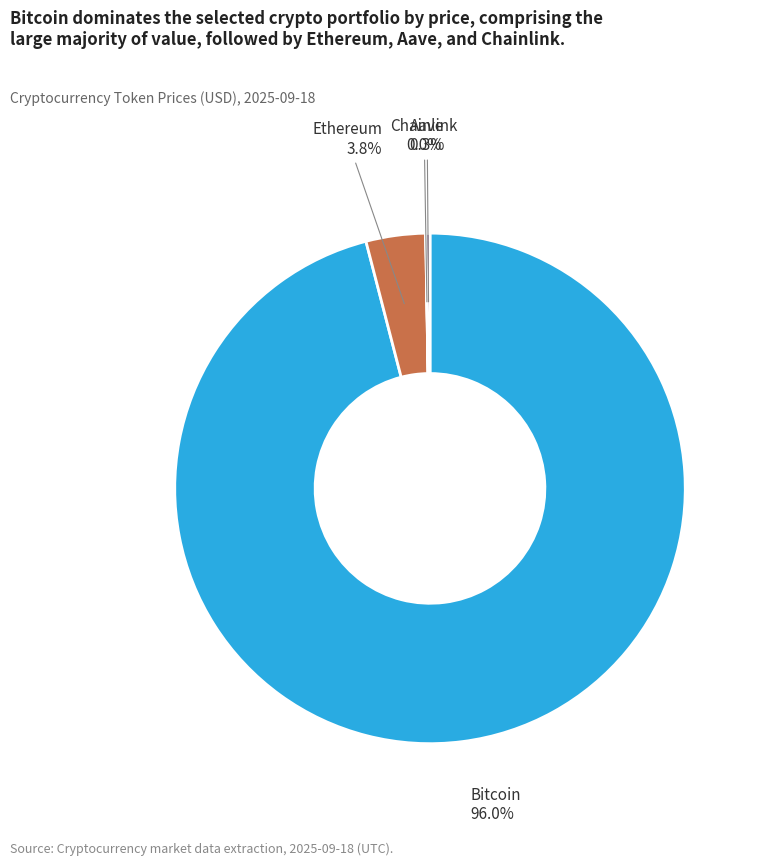

What percentage do Ethereum and Bitcoin together represent?

99.7%